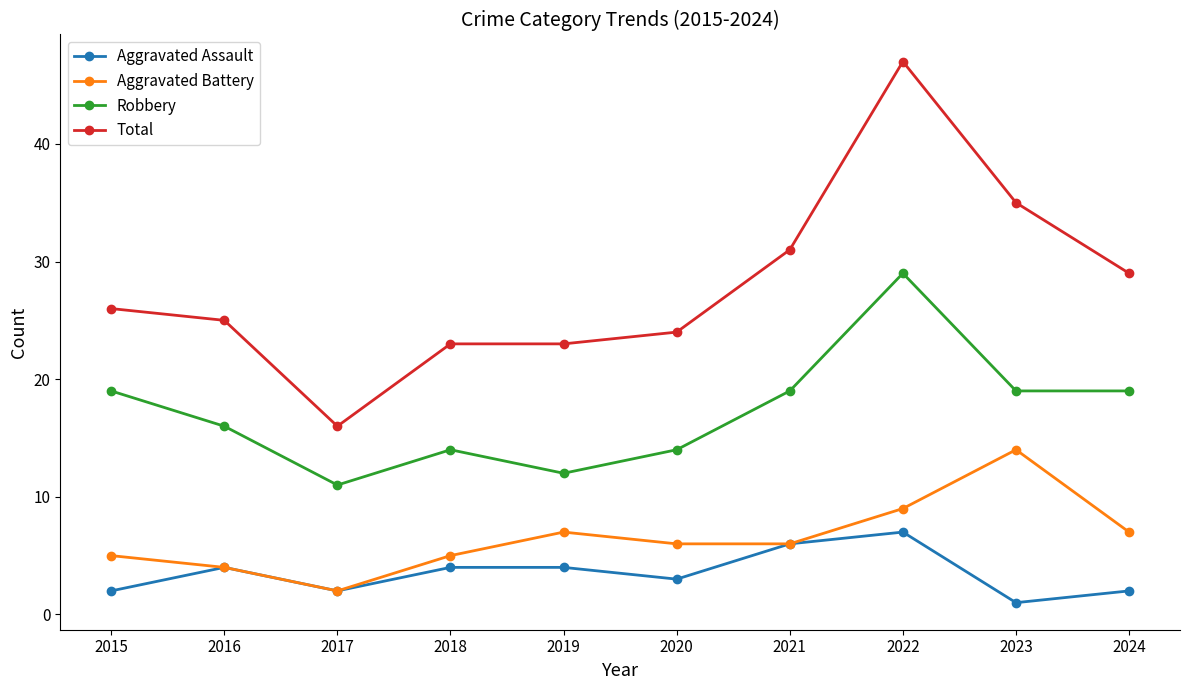

Where is the first local minimum for Aggravated Battery?

2017